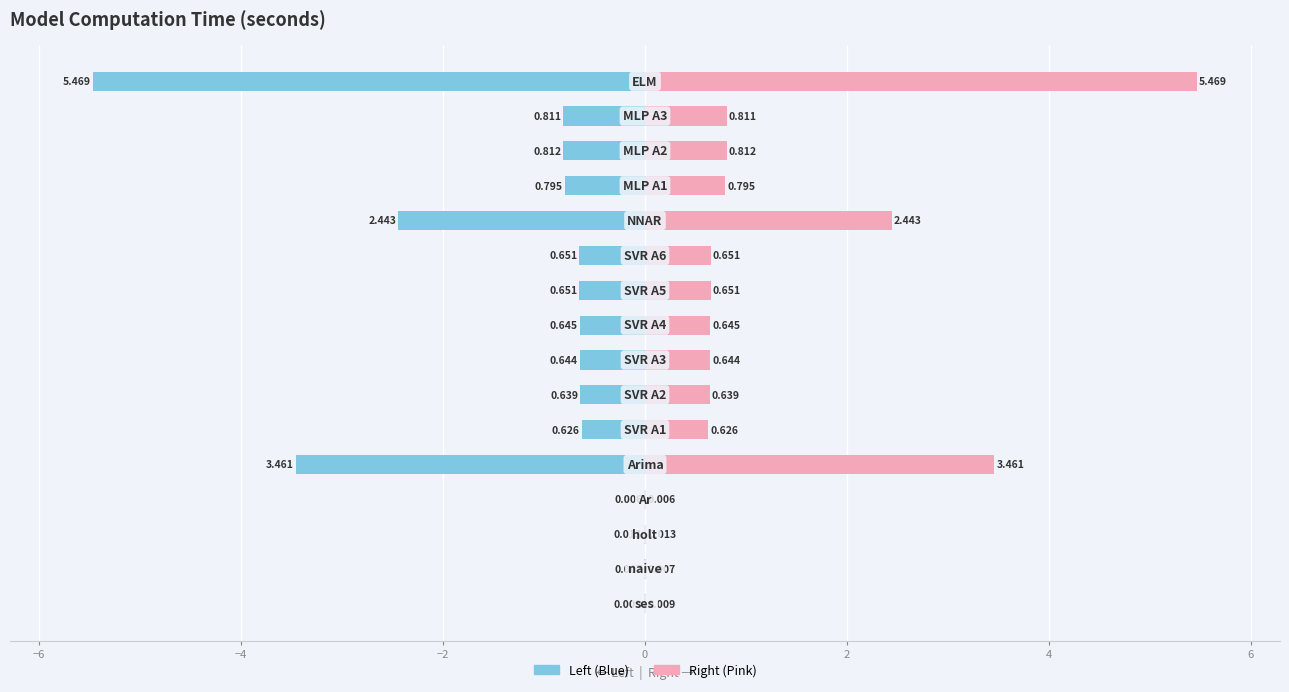

Does the chart contain stacked bars?

No